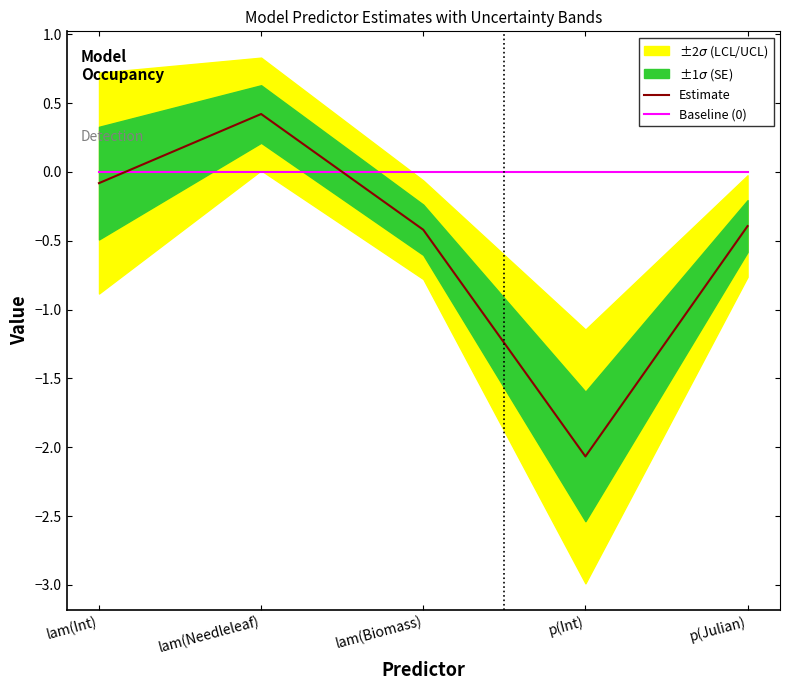

Reading left to right, what are all the values shown in this chart?

Estimate: -0.1	0.4	-0.4	-2.1	-0.4
Baseline (0): 0.0	0.0	0.0	0.0	0.0